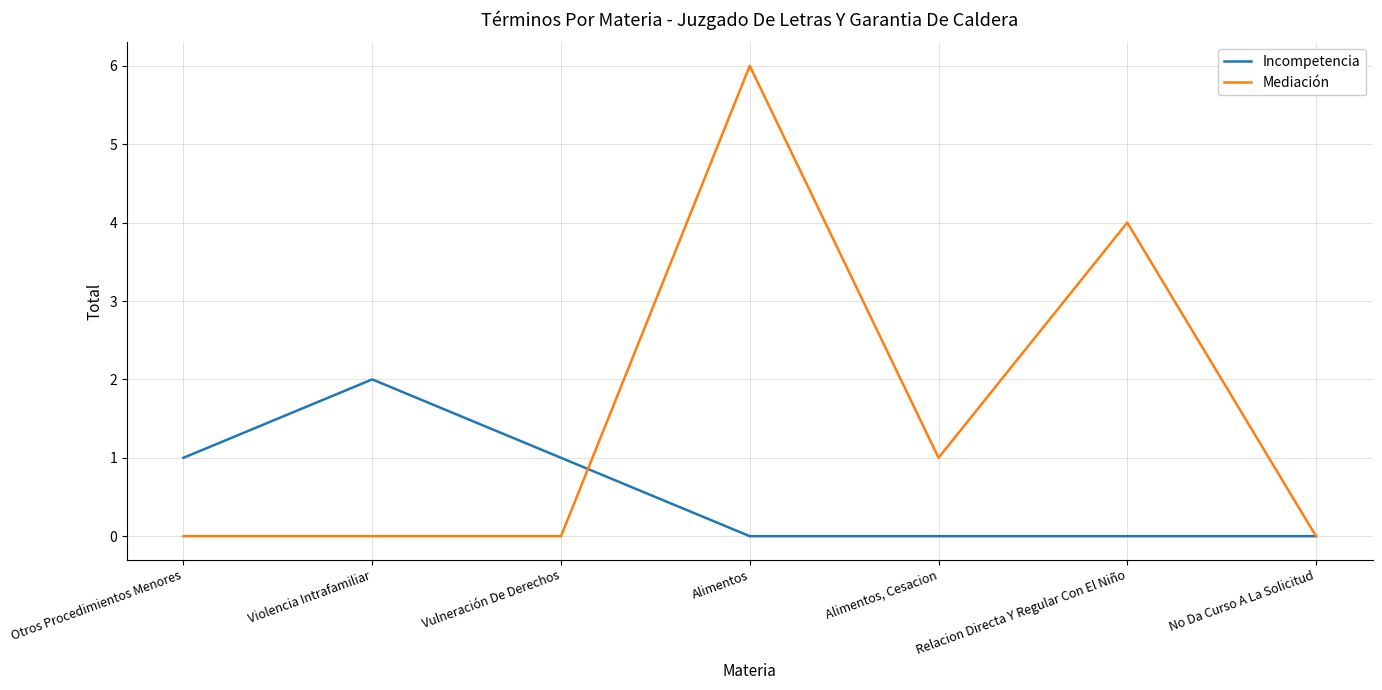

What position from the right is Relacion Directa Y Regular Con El Niño?

2